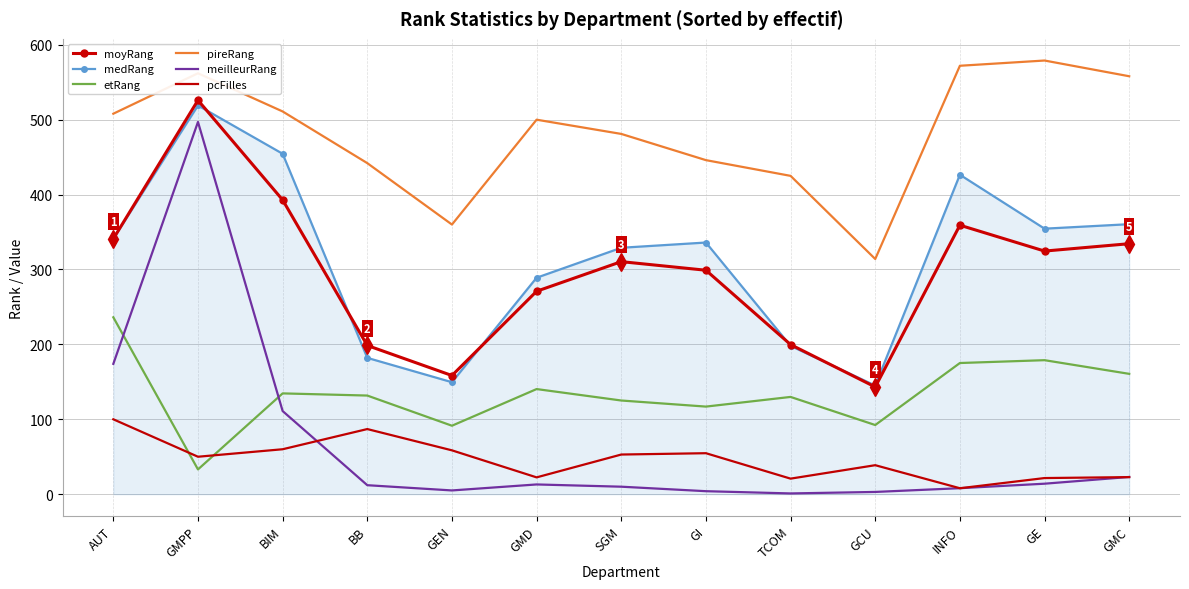

What is the difference between the maximum and minimum values in the meilleurRang series?

496.0